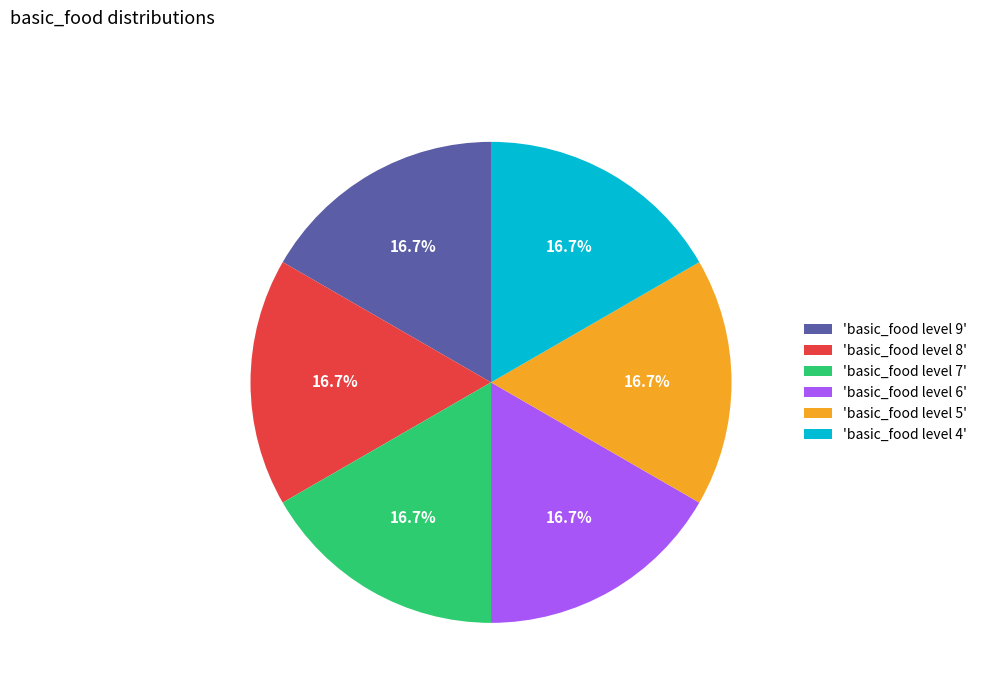

How many segments does this pie chart have?

6